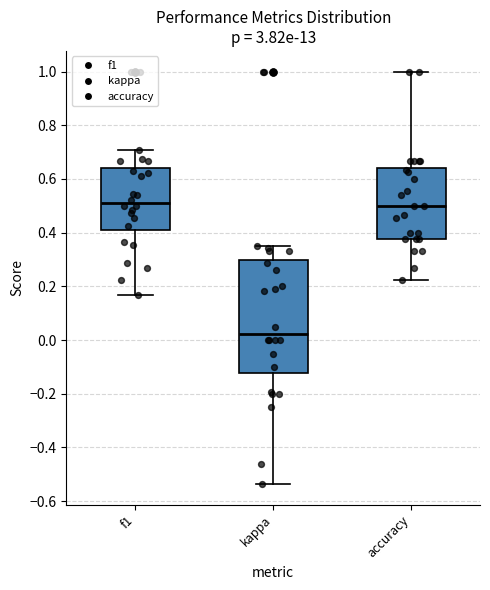

Reading left to right, transcribe this box plot: for each box, give where its median line is, the range the box spans, and where its two whiskers end, as read against the y-axis. The values are not printed on the chart, so give them approximately, as read against the axis.

f1: median 0.52, box 0.42 to 0.64, whiskers 0.16 to 0.70
kappa: median 0.02, box -0.12 to 0.30, whiskers -0.54 to 0.36
accuracy: median 0.50, box 0.38 to 0.64, whiskers 0.22 to 1.00